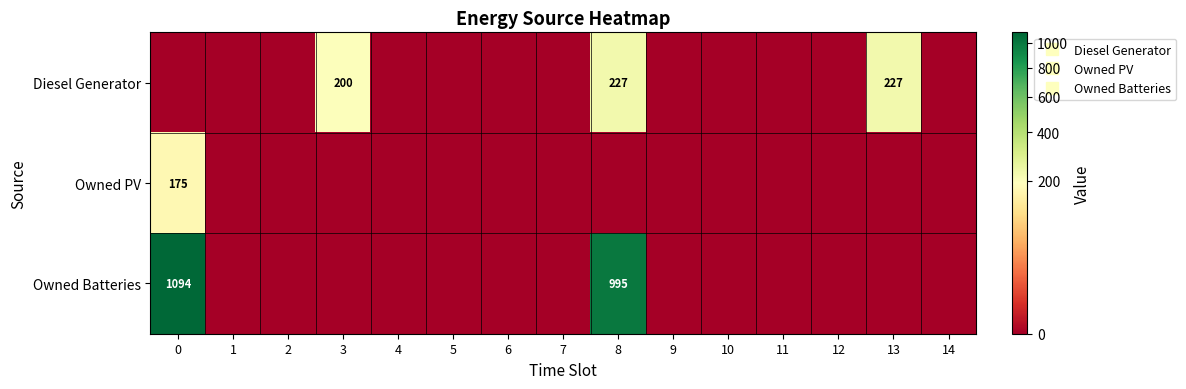

Between 2 and 11, which is larger?

2